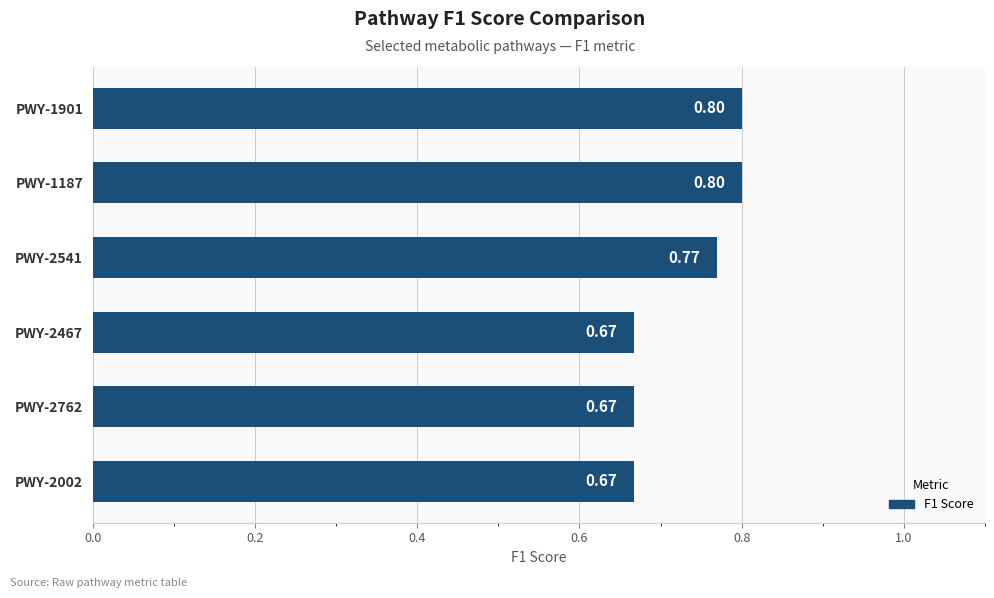

What is the sum of the values at PWY-1187 and PWY-2541?

1.6